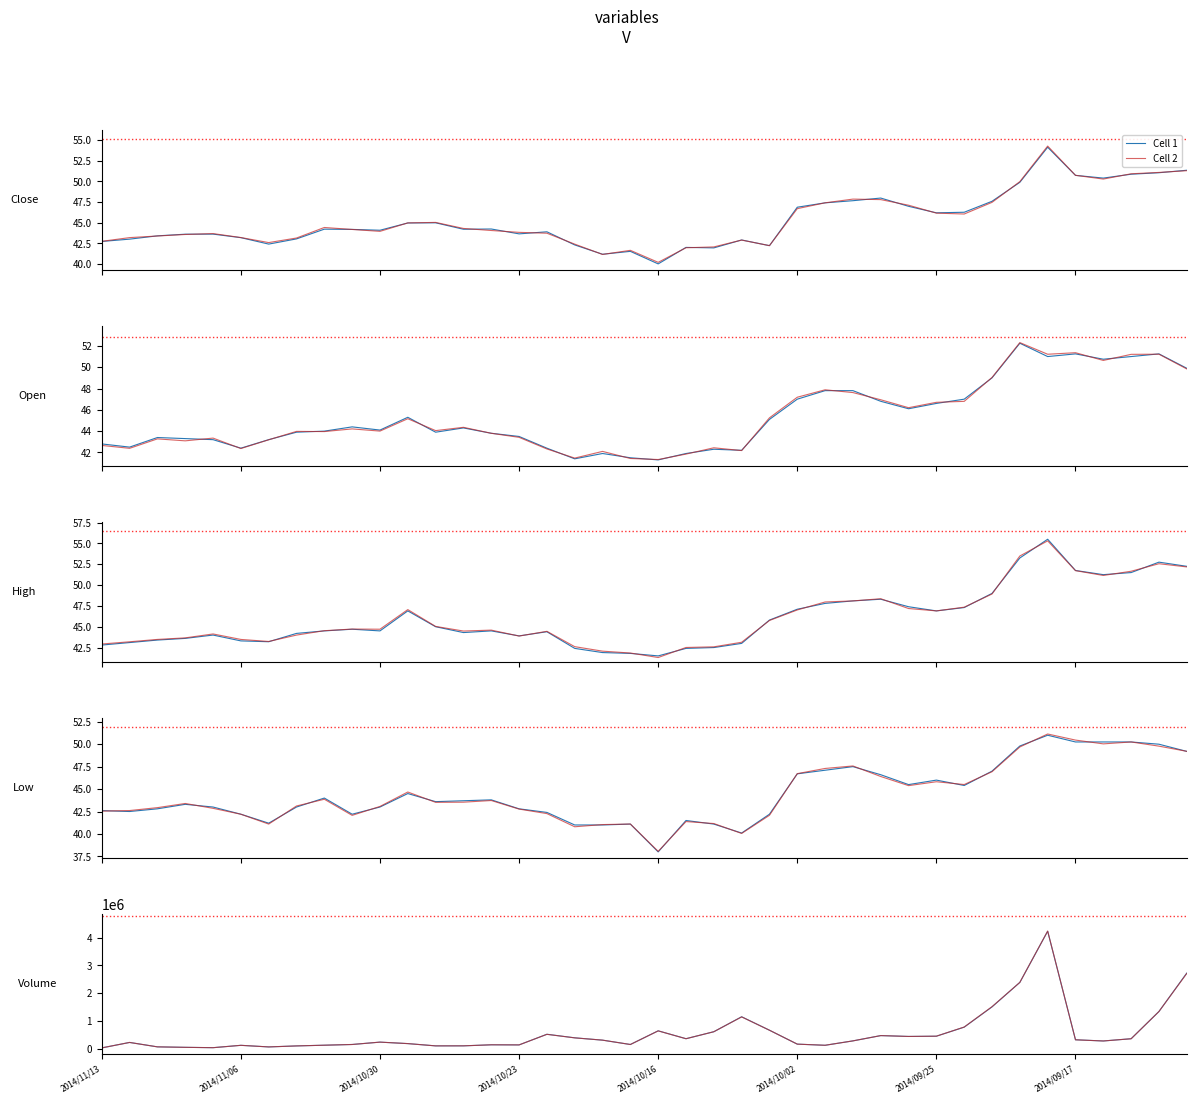

Is the value of Cell 2 at 32 greater than the value of Cell 1 at 8?

Yes